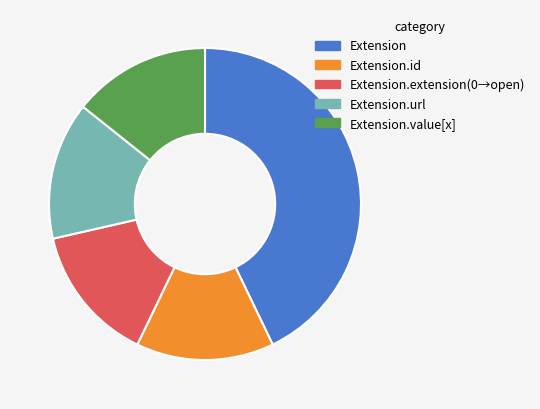

Is there a majority slice in this chart?

No